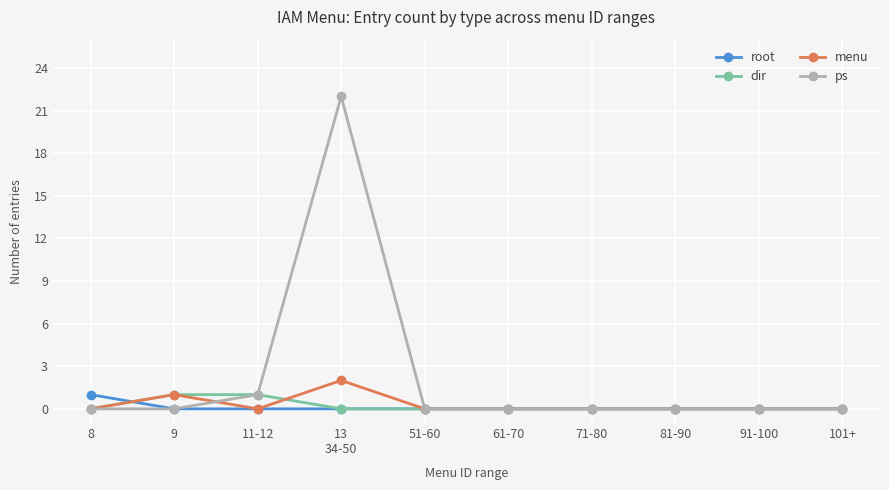

How many categories are shown in the chart?

10